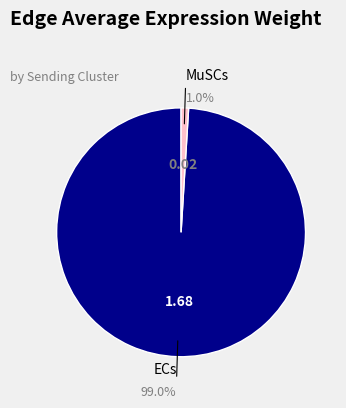

Does any single category account for the majority?

Yes